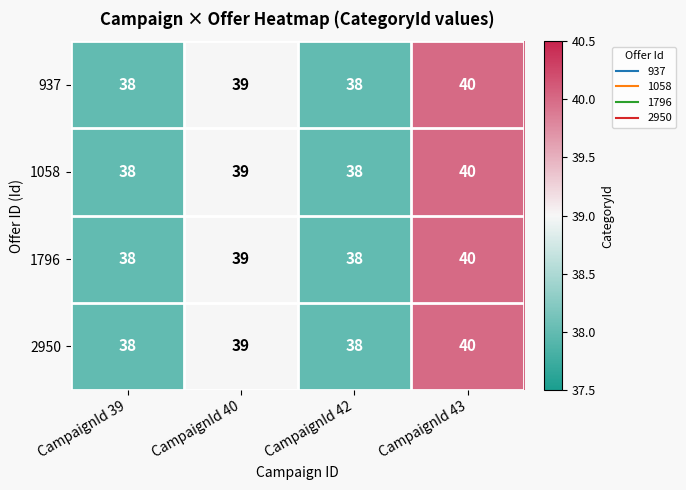

True or false: 2950 has a value of 39 at CampaignId 40.

True